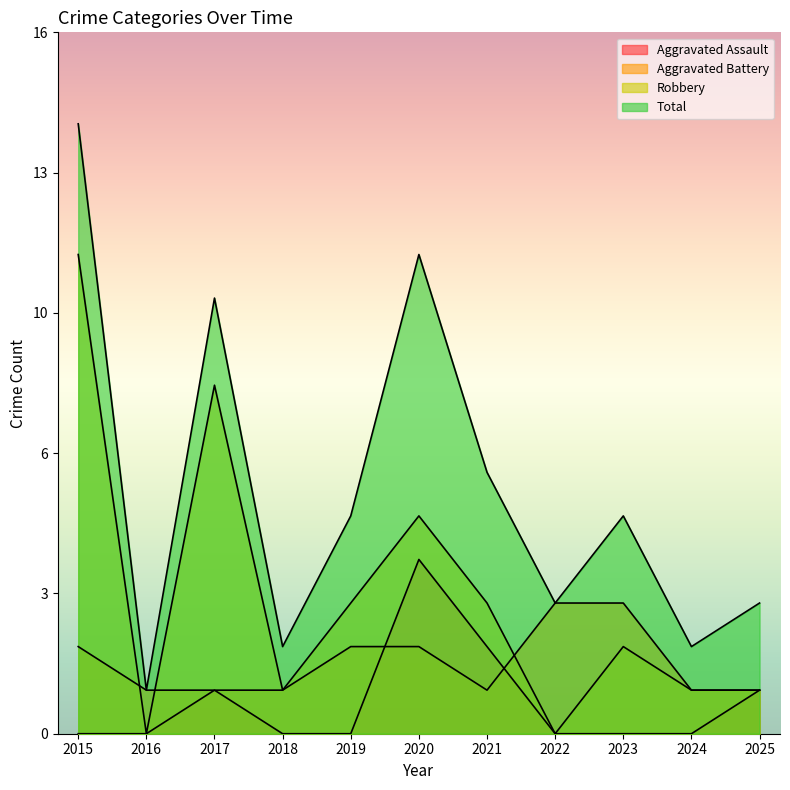

At how many categories does at least one series exceed 4?

6